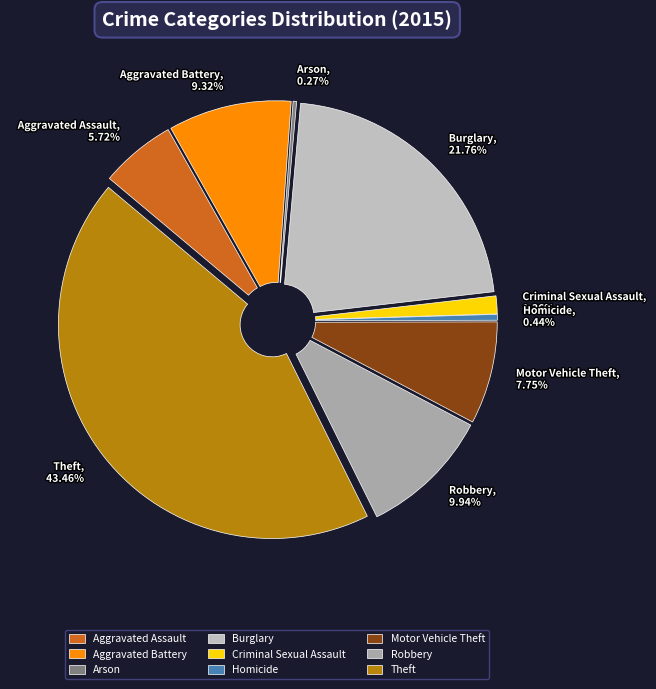

To the nearest percent, what is the combined percentage of Theft and Robbery?

53%